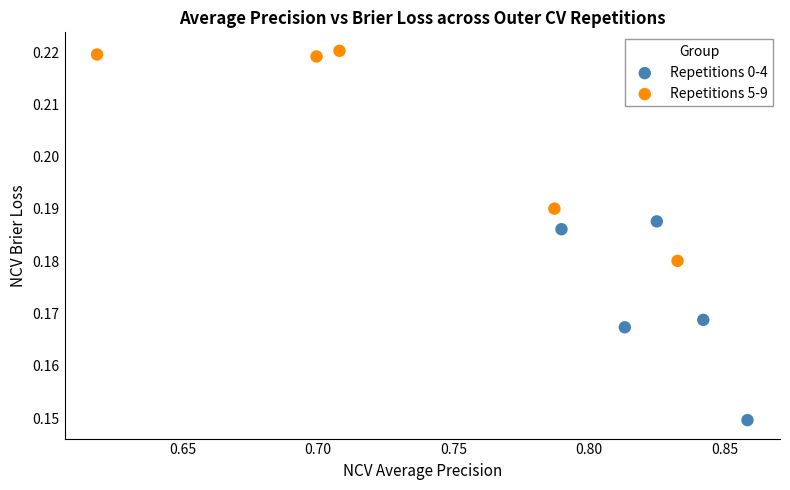

Which series has the largest Y range (max minus min)?

Repetitions 5-9